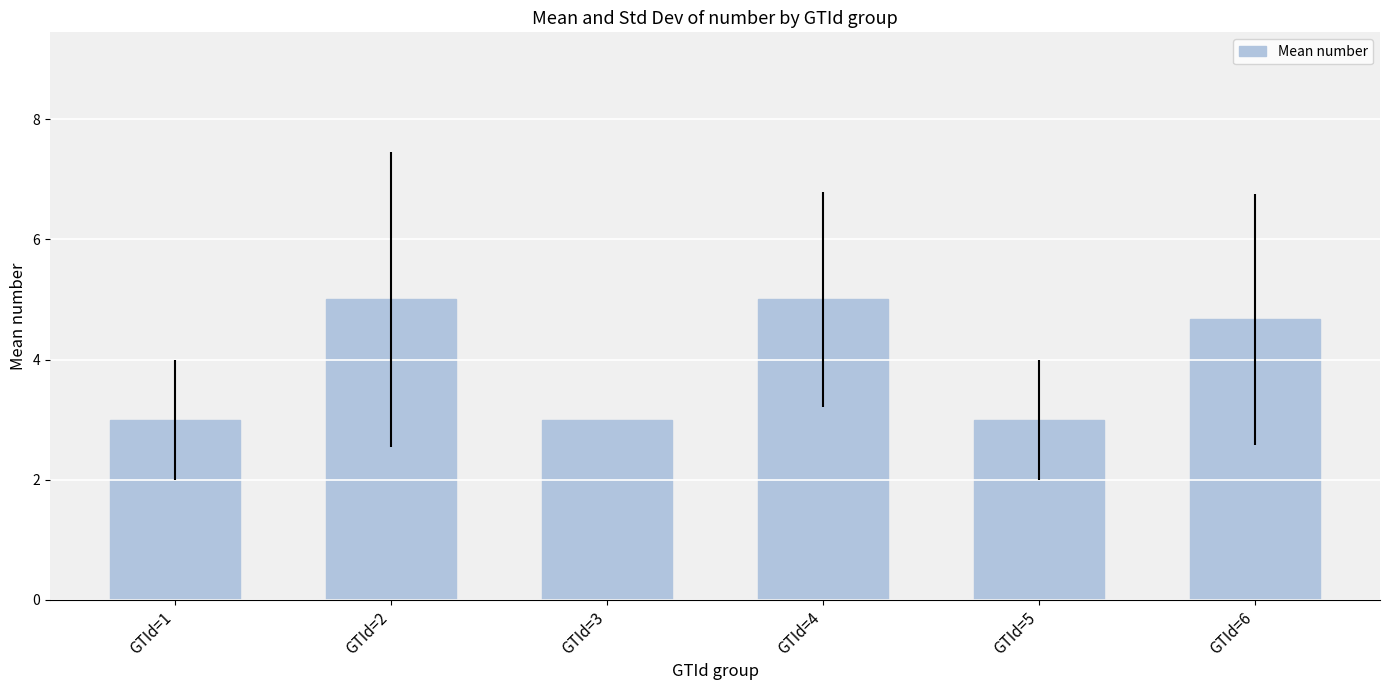

Where does the data first go above 4?

GTId=2